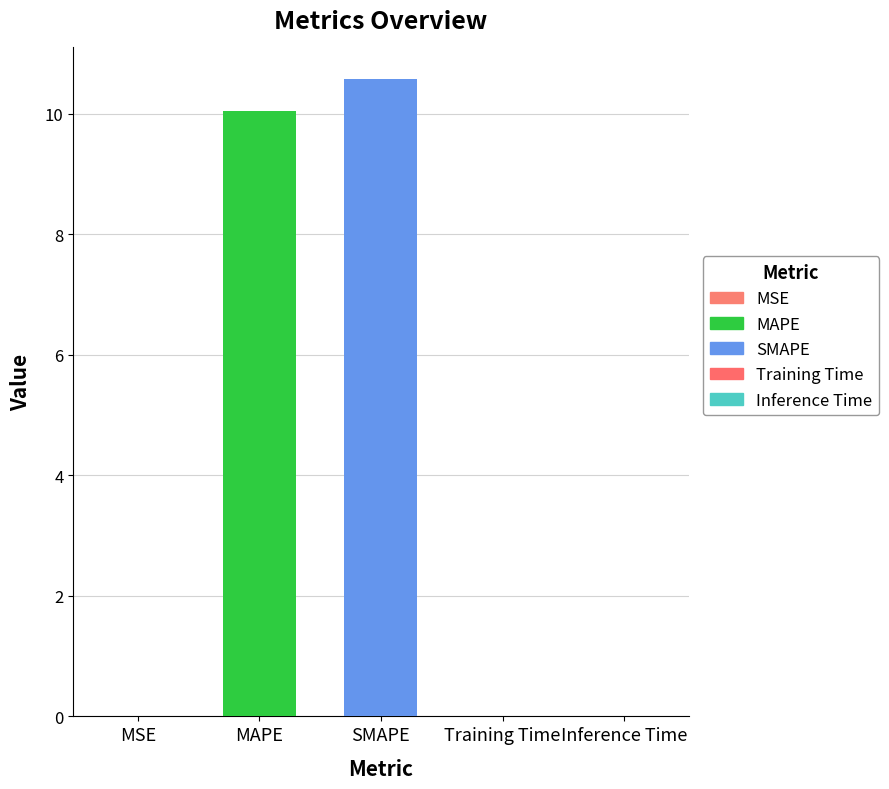

True or false: the data shows 10.6 at SMAPE.

True